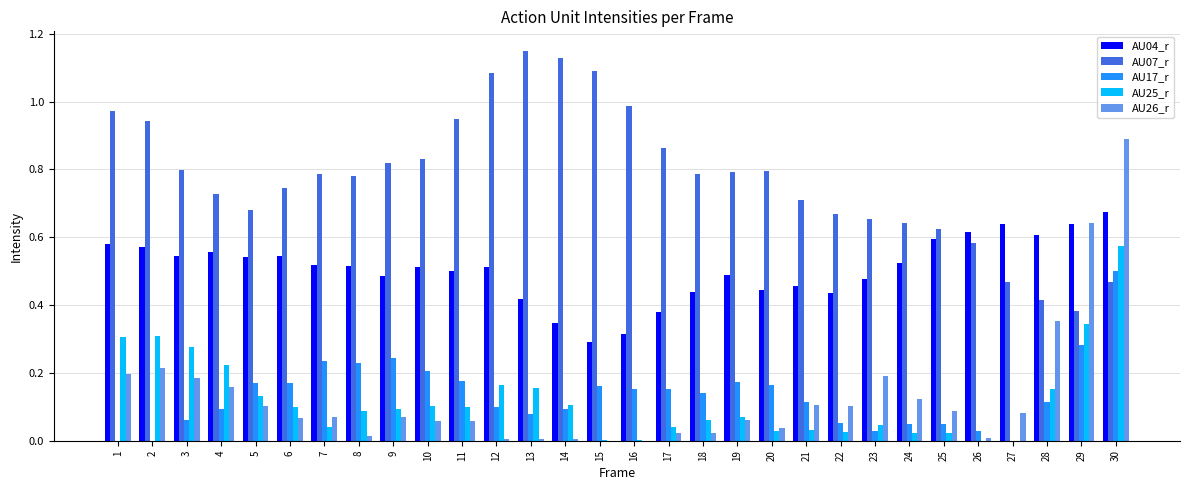

What is the sum of all AU07_r values?

23.3